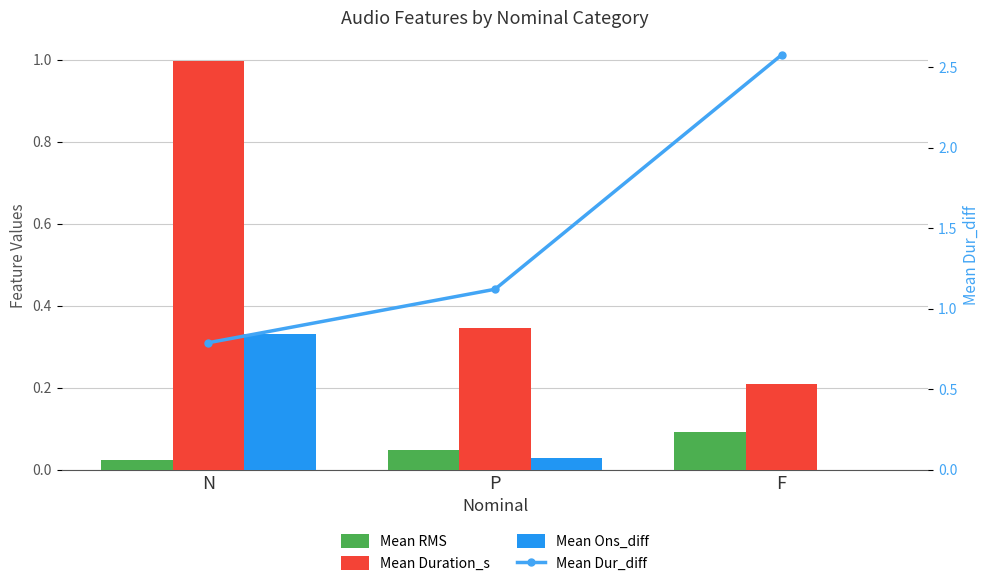

Rank the series by their maximum value, from lowest to highest.

Mean RMS, Mean Ons_diff, Mean Duration_s, Mean Dur_diff